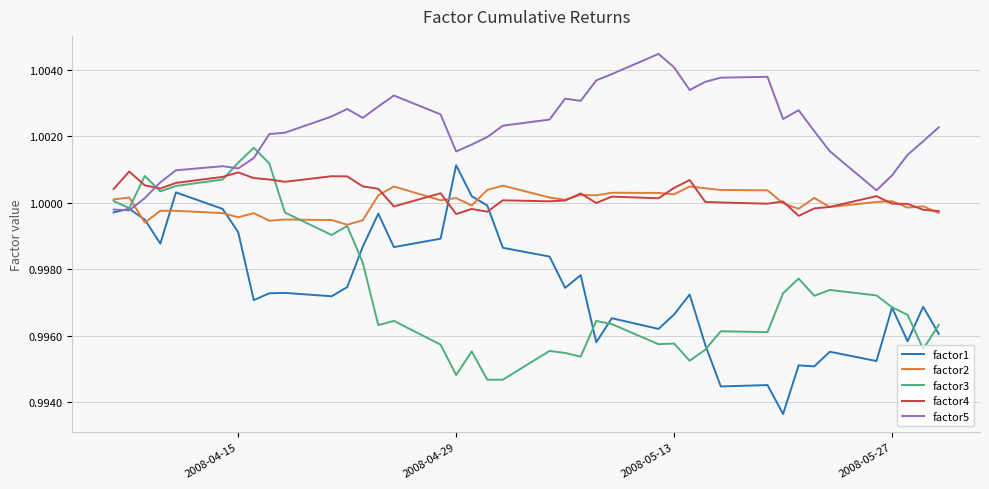

Is this an area chart (filled region under the line)?

No